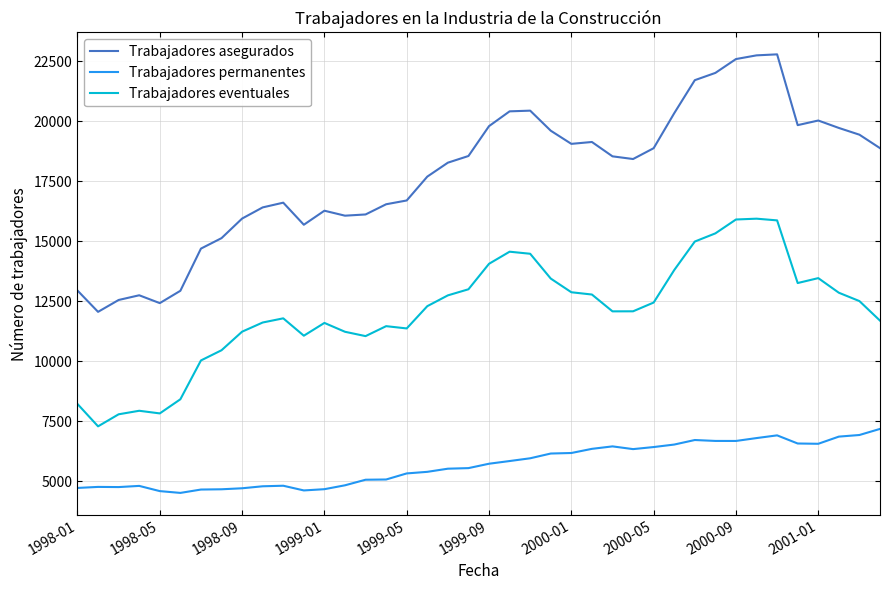

Which series has the largest range (max minus min)?

Trabajadores asegurados